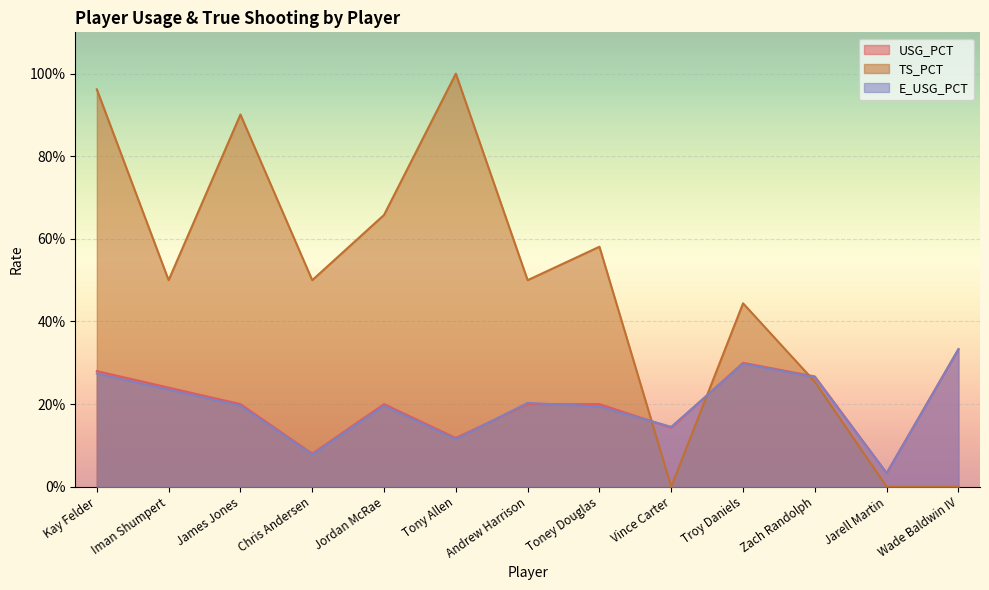

What is the greatest value displayed?

1.0